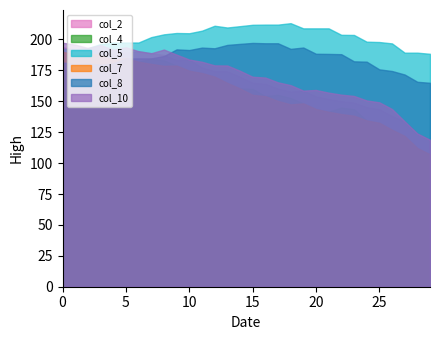

True or false: col_7 and col_8 cross at least once.

True